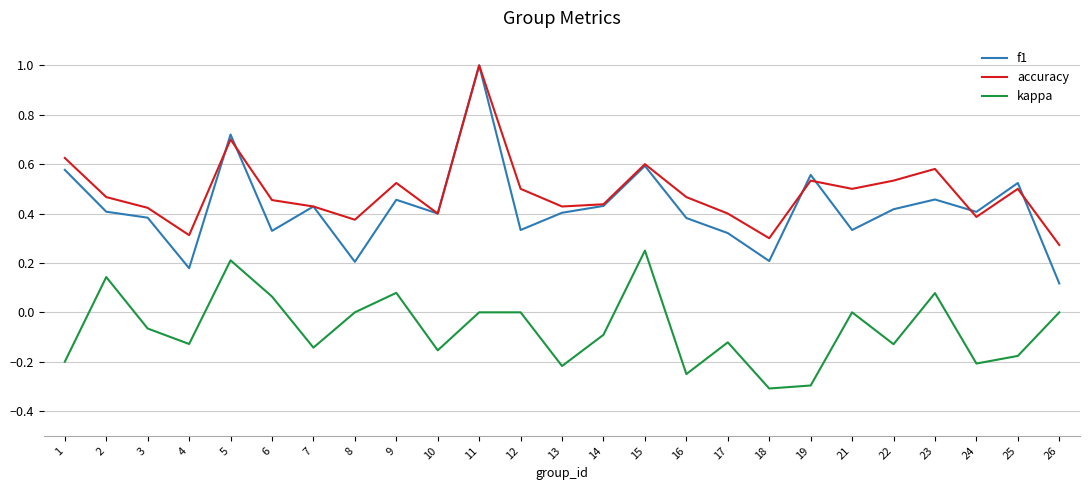

Which series changed the most between 13 and 23?

kappa